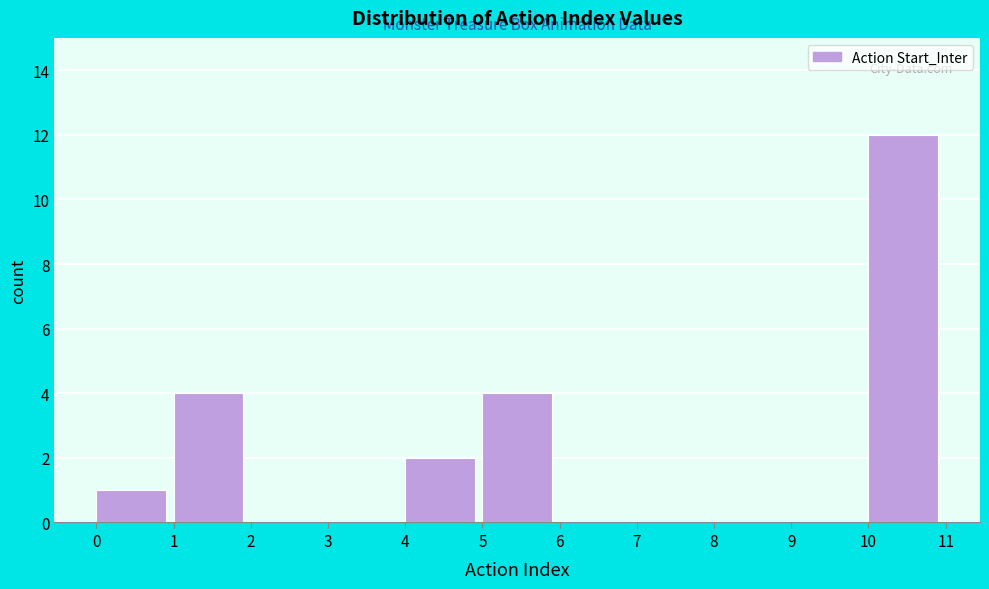

How tall is the bar that spans 0 to 1 on the x-axis? The values are not printed on the chart, so give them approximately, as read against the axis.

1